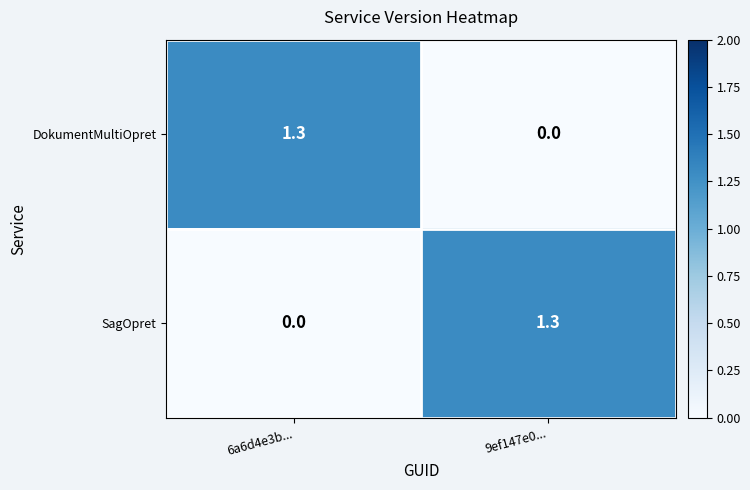

What is the sum of all DokumentMultiOpret values?

1.3